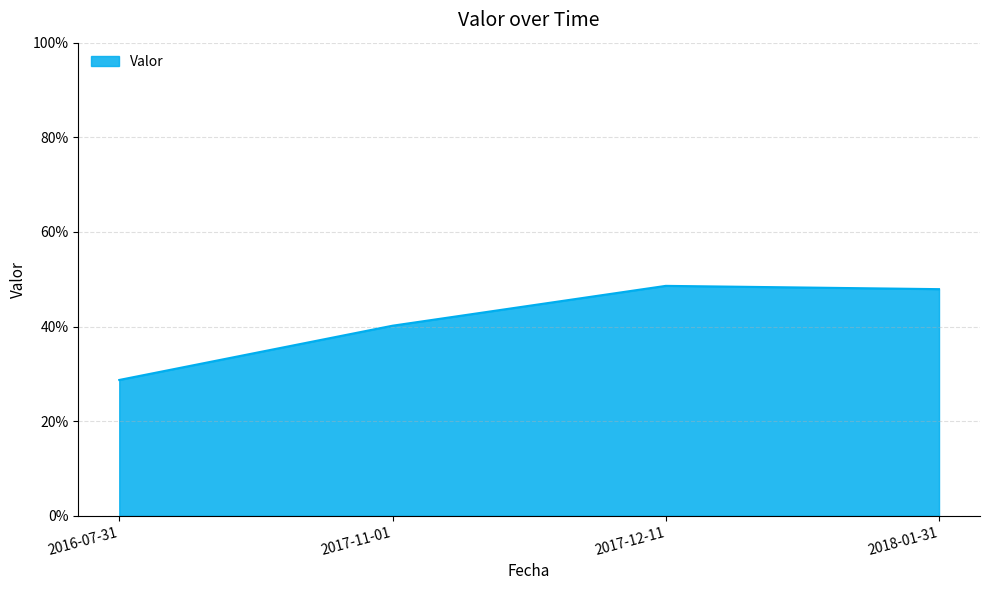

Is this an area chart (filled region under the line)?

Yes